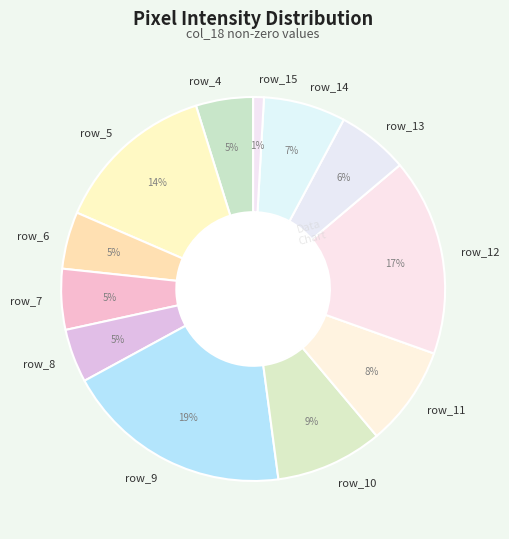

Which has a higher value, row_14 or row_9?

row_9